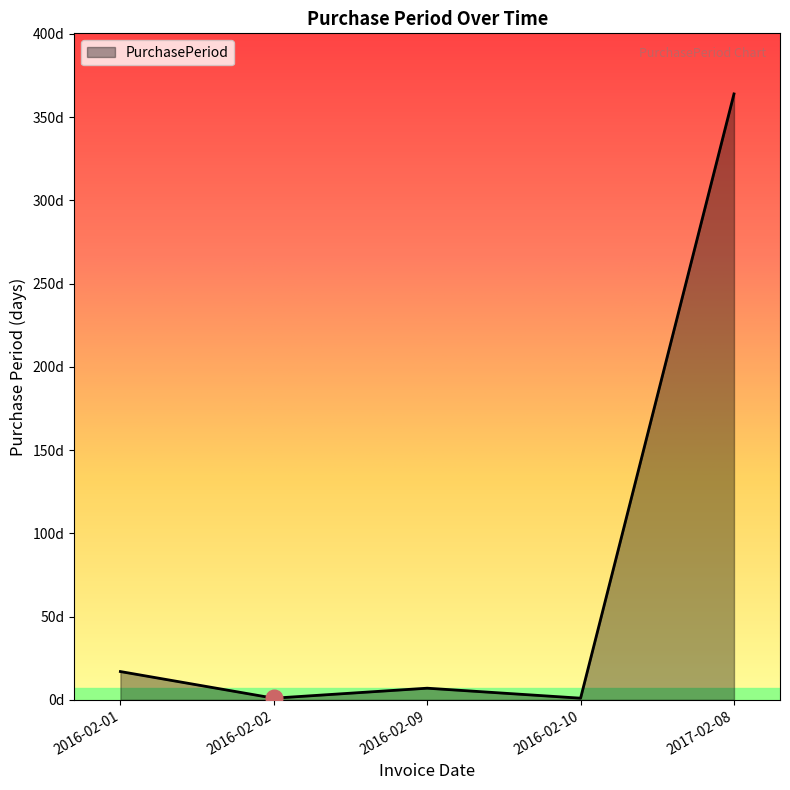

How many interior local peaks (higher than both neighbors) does the data have?

1